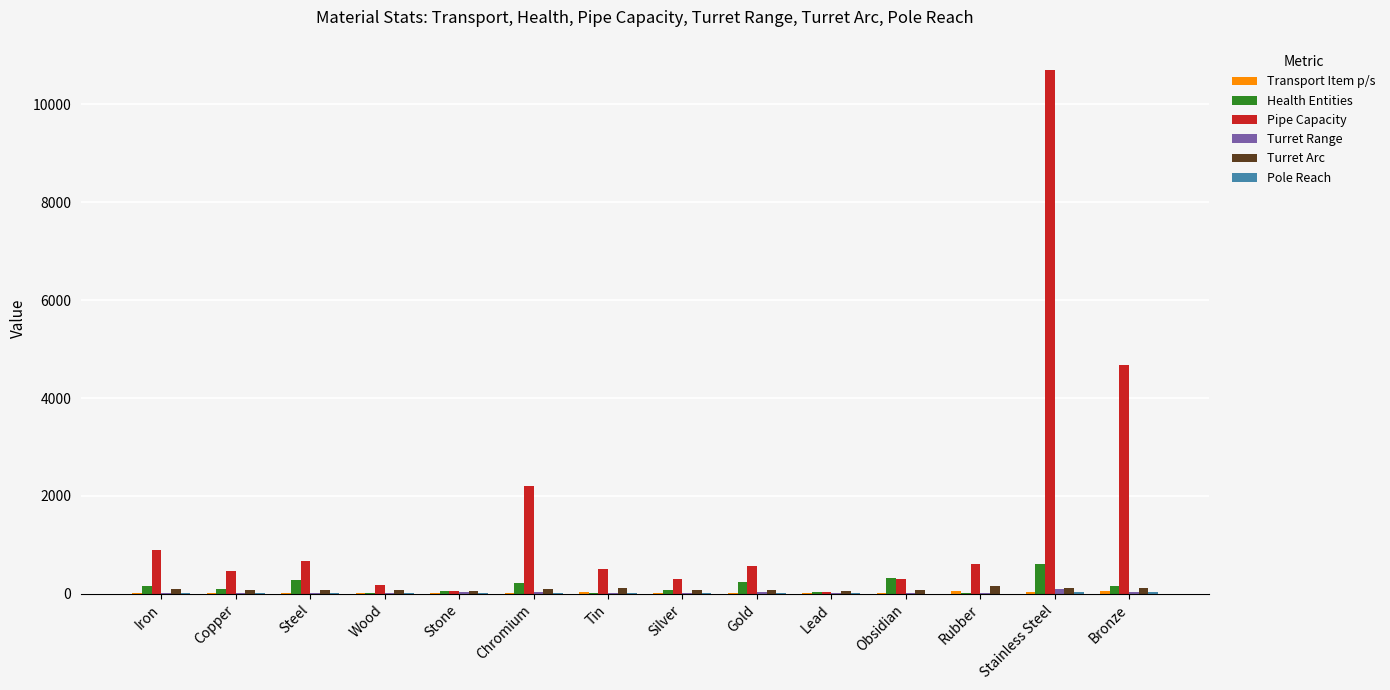

Count the number of categories in the chart.

14